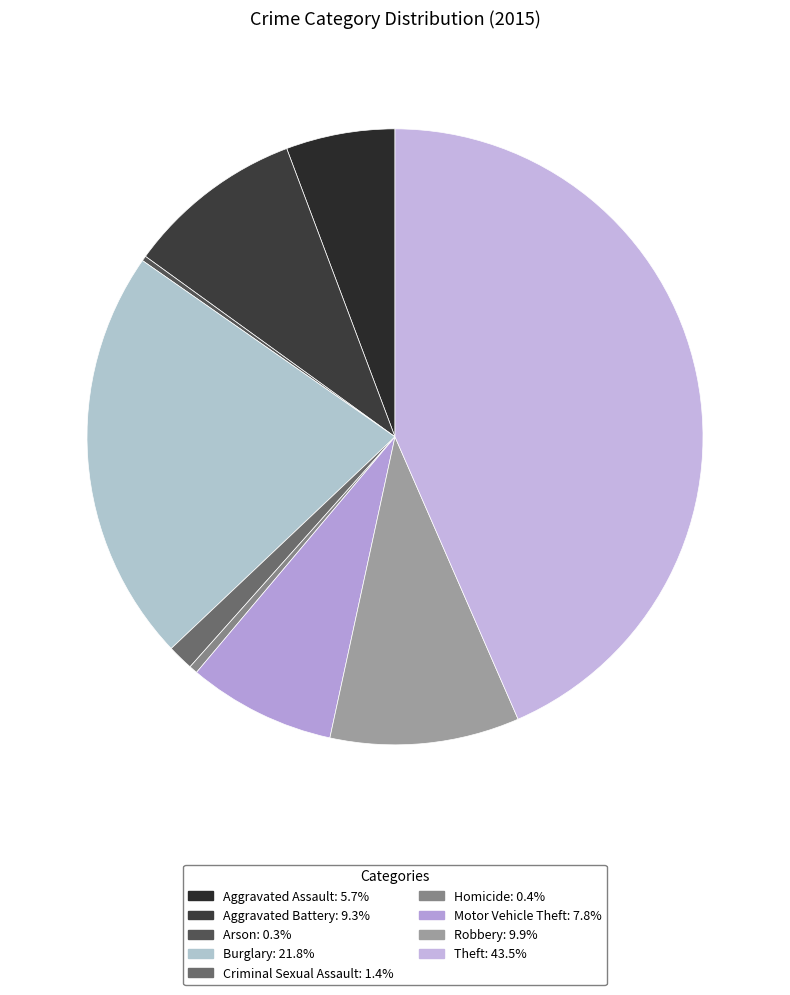

Rank the categories by value from highest to lowest.

Theft, Burglary, Robbery, Aggravated Battery, Motor Vehicle Theft, Aggravated Assault, Criminal Sexual Assault, Homicide, Arson